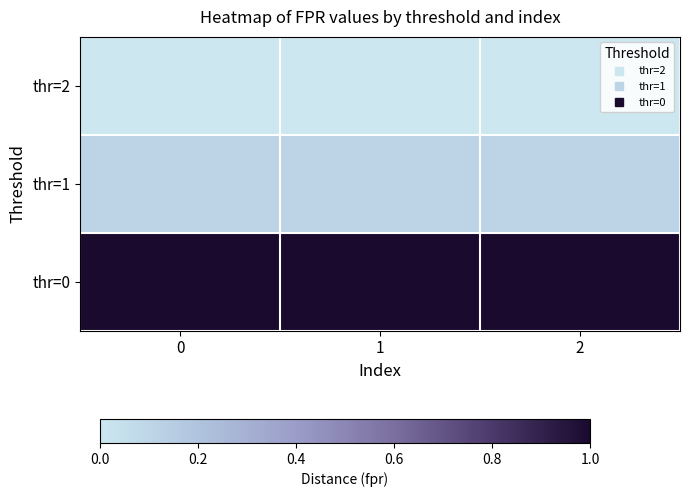

Reading right to left, transcribe all the data shown in this chart.

thr=2: 2=0.0	1=0.0	0=0.0
thr=1: 2=0.1	1=0.1	0=0.1
thr=0: 2=1.0	1=1.0	0=1.0